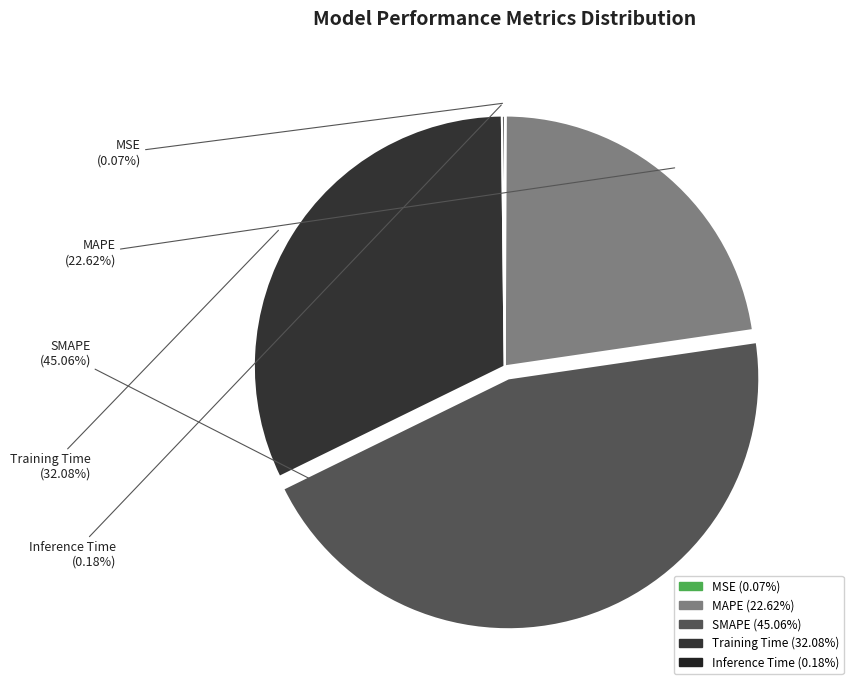

Does SMAPE account for over 50% of the chart?

No